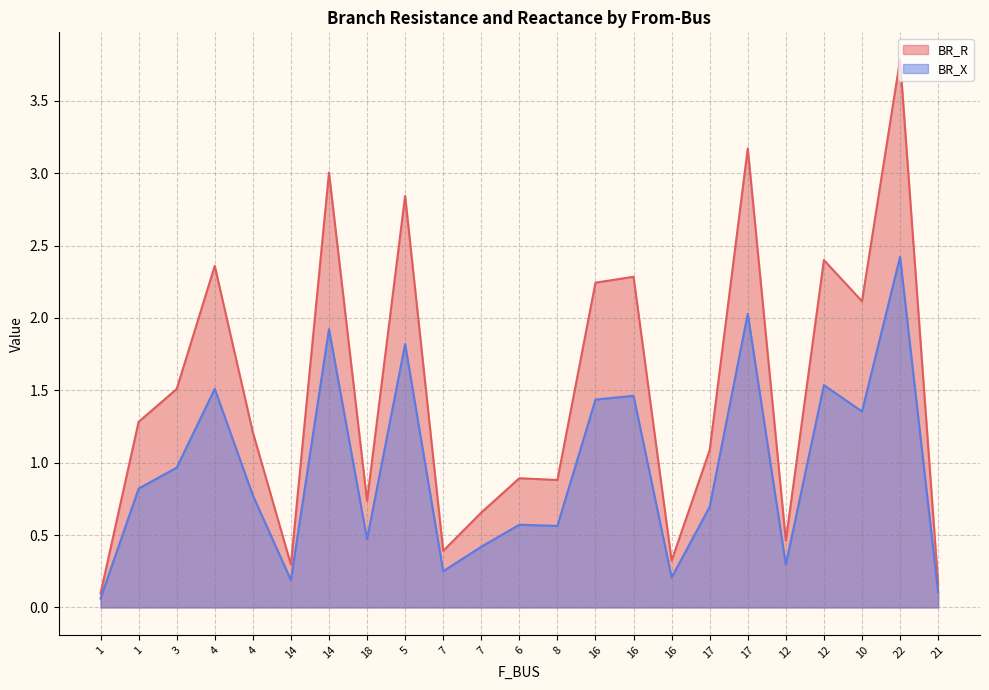

What are all the series names shown in the legend?

BR_R, BR_X